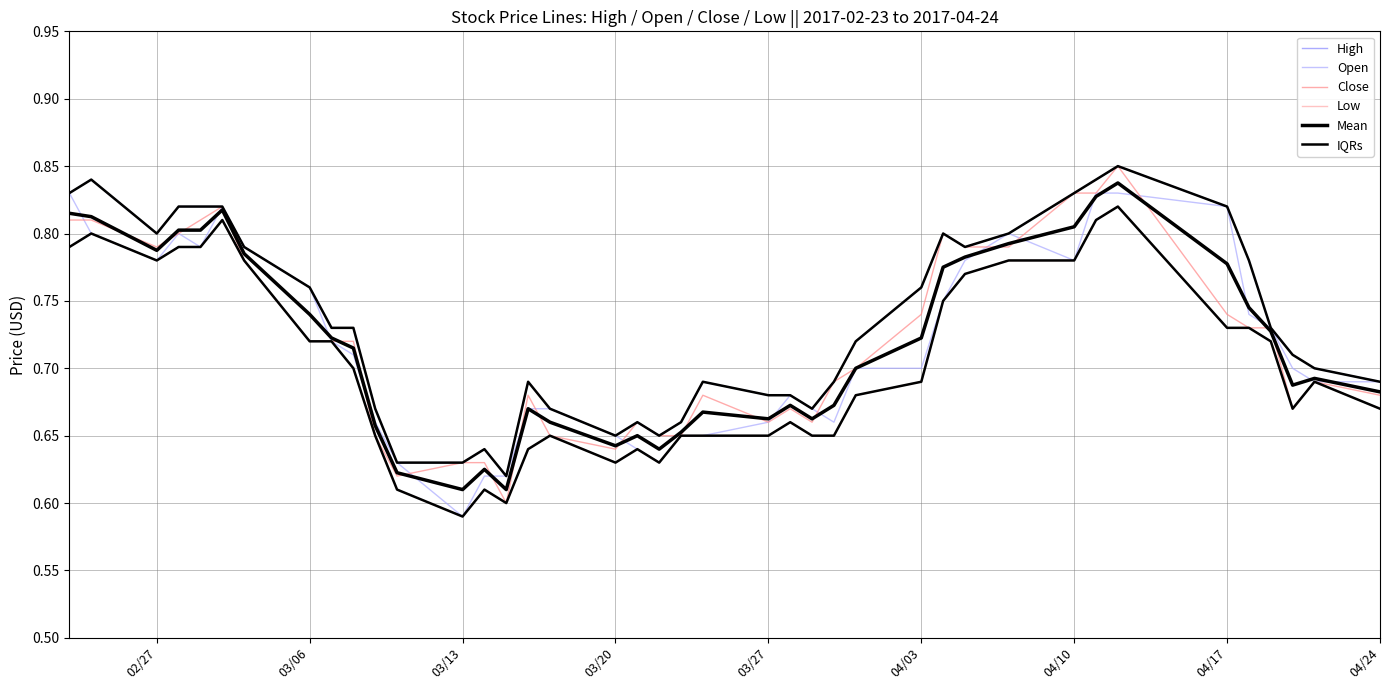

At which category does IQRs reach its first local valley?

02/27